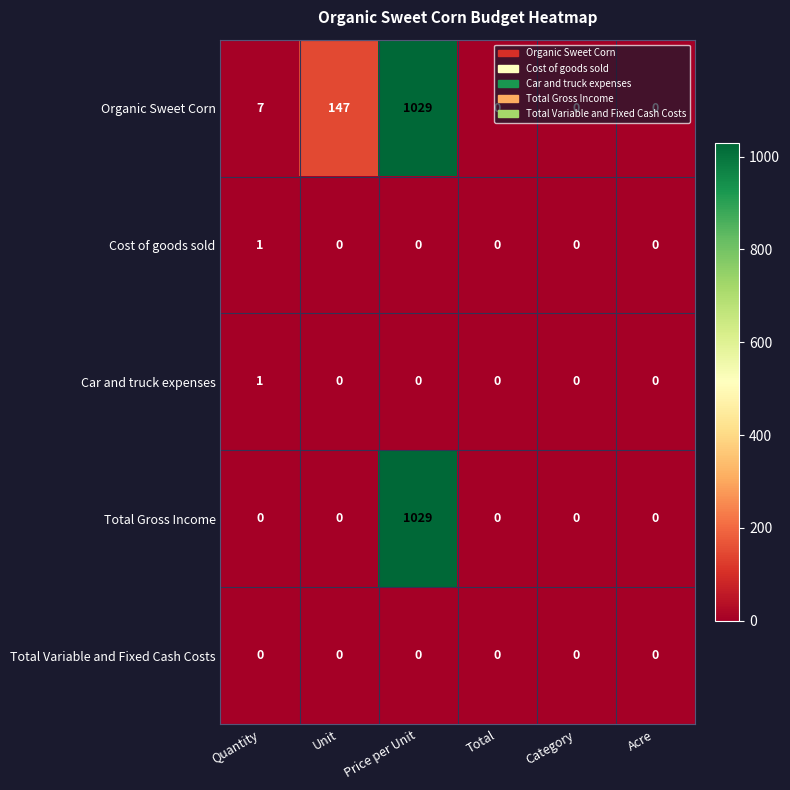

Is the value of Organic Sweet Corn at Price per Unit greater than the value of Total Variable and Fixed Cash Costs at Acre?

Yes